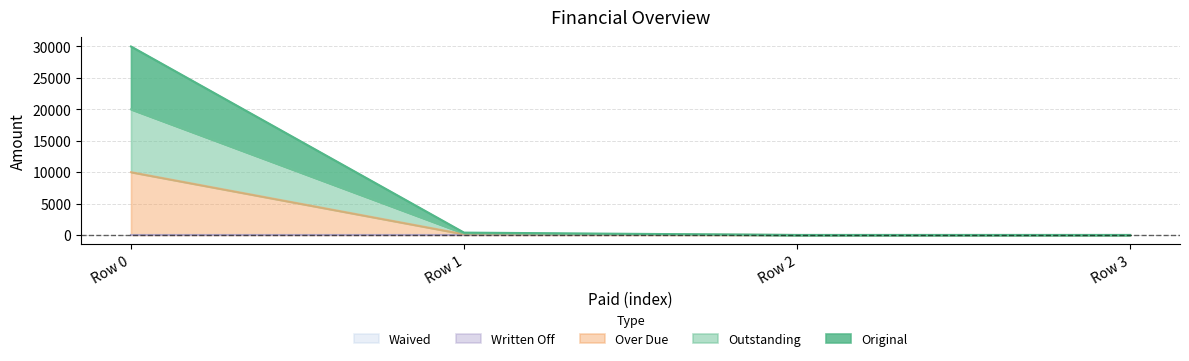

True or false: Over Due and Original intersect in this chart.

False